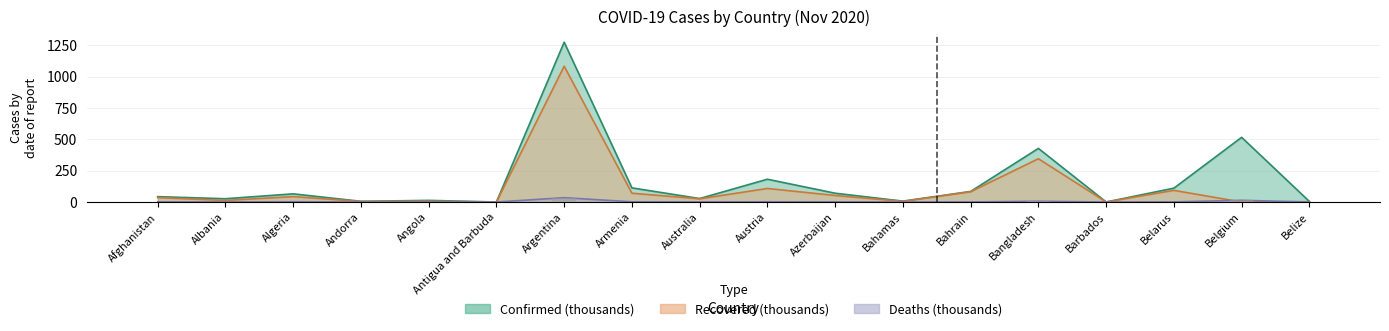

At which label does Confirmed first exceed 65?

Algeria